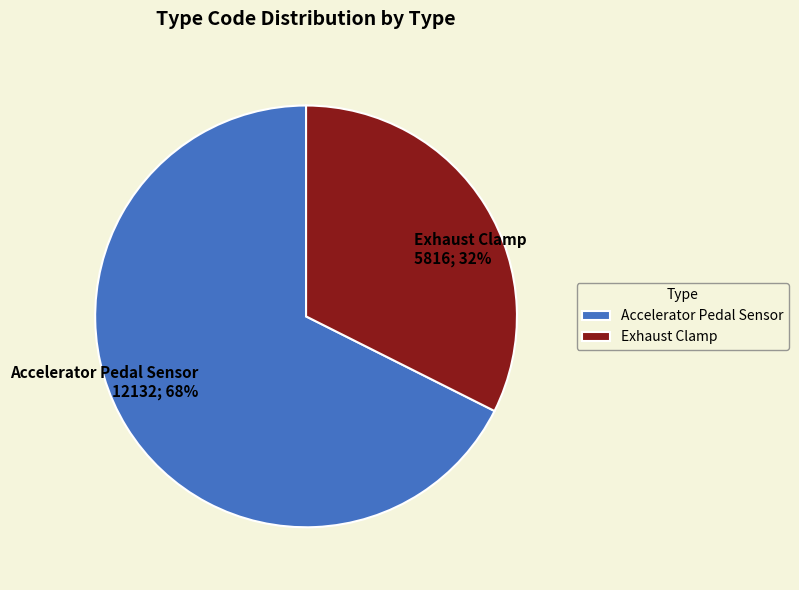

Between Exhaust Clamp and Accelerator Pedal Sensor, which is larger?

Accelerator Pedal Sensor